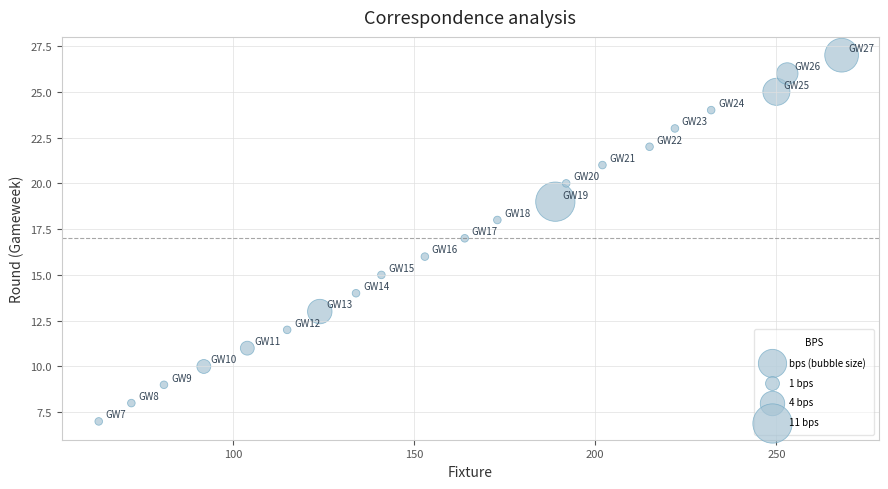

What is the range of Y values (max minus min)?

20